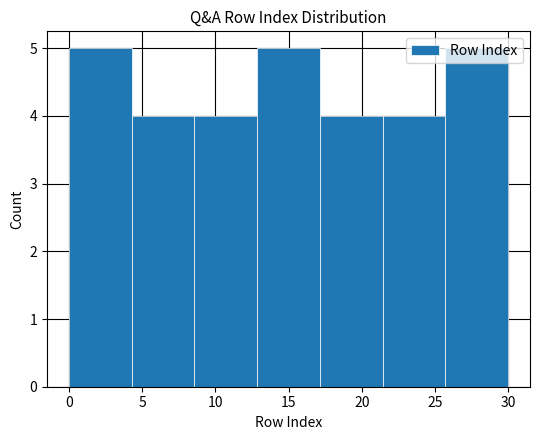

Reading left to right, transcribe this chart: for each bar, give the range it covers on the x-axis and its height. Neither the bar edges nor the heights are printed on the chart, so give them approximately, as read against the axes.

0.0 to 4.5: 5
4.5 to 8.5: 4
8.5 to 13.0: 4
13.0 to 17.0: 5
17.0 to 21.5: 4
21.5 to 25.5: 4
25.5 to 30.0: 5